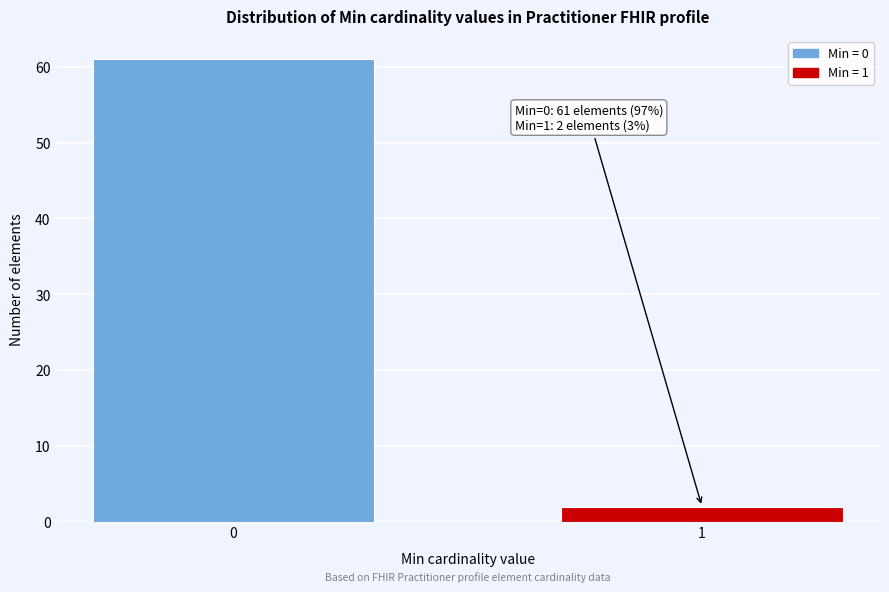

Reading left to right, extract all data points from this chart.

61	2